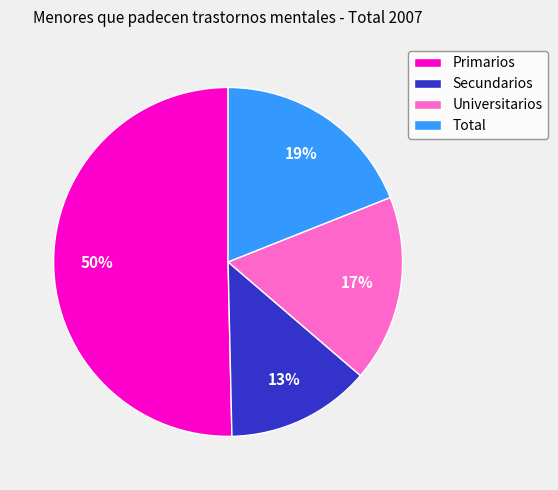

True or false: Universitarios accounts for 8% of the total.

False